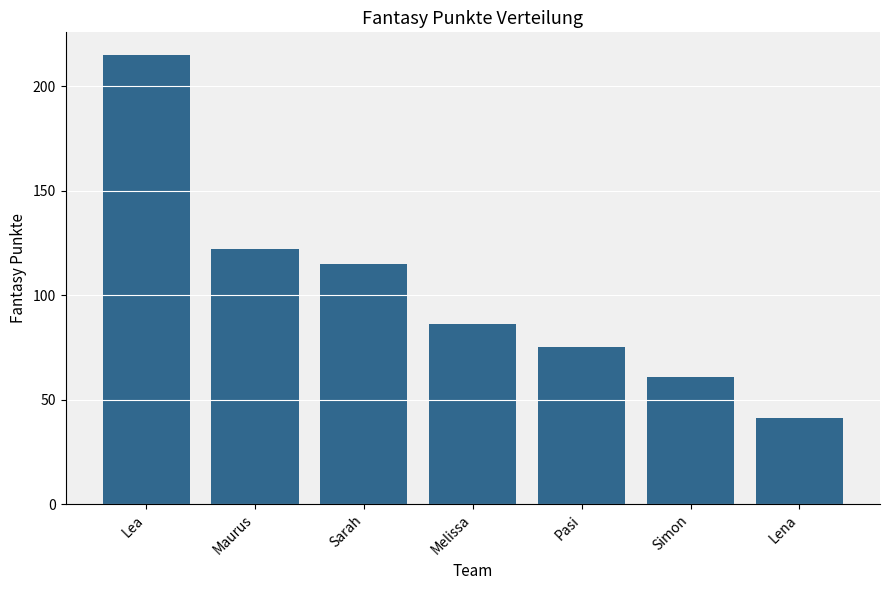

Is it true that the value at Lea is 116?

False